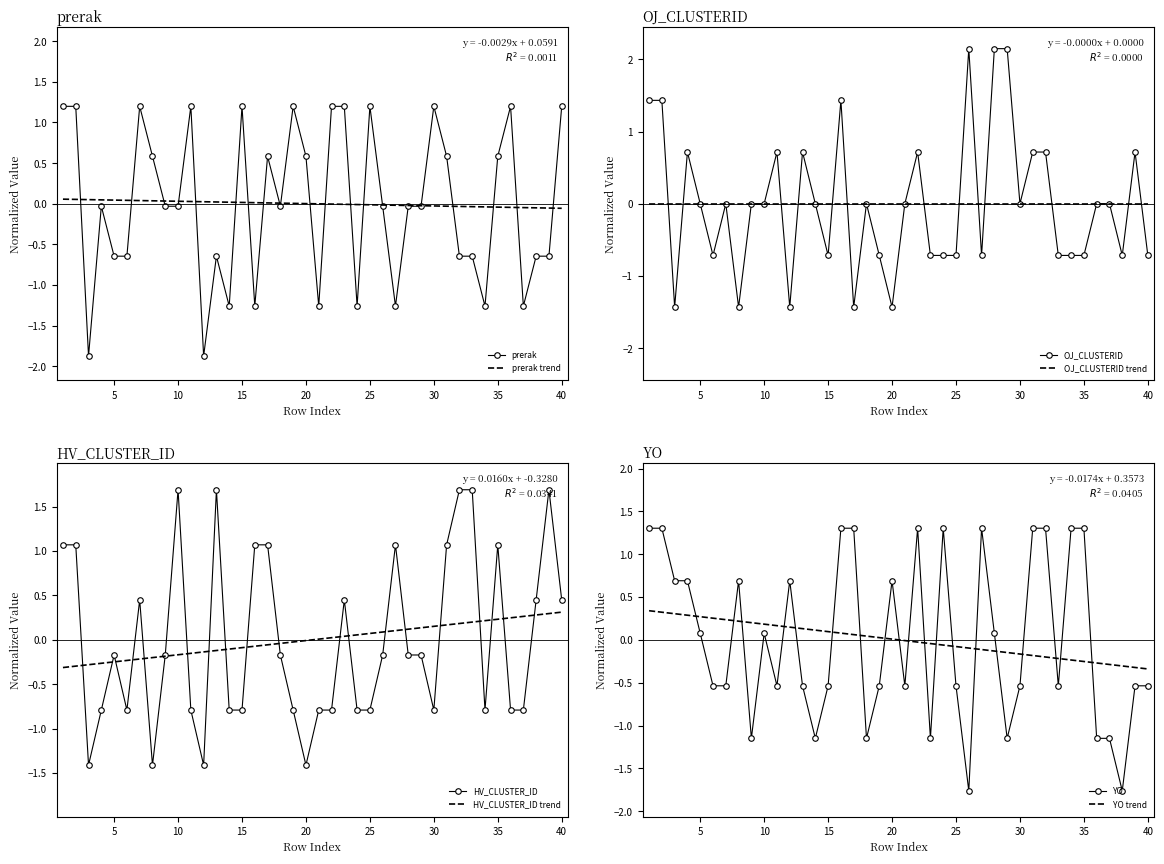

Is the value of HV_CLUSTER_ID at 11 greater than the value of prerak at 20?

No